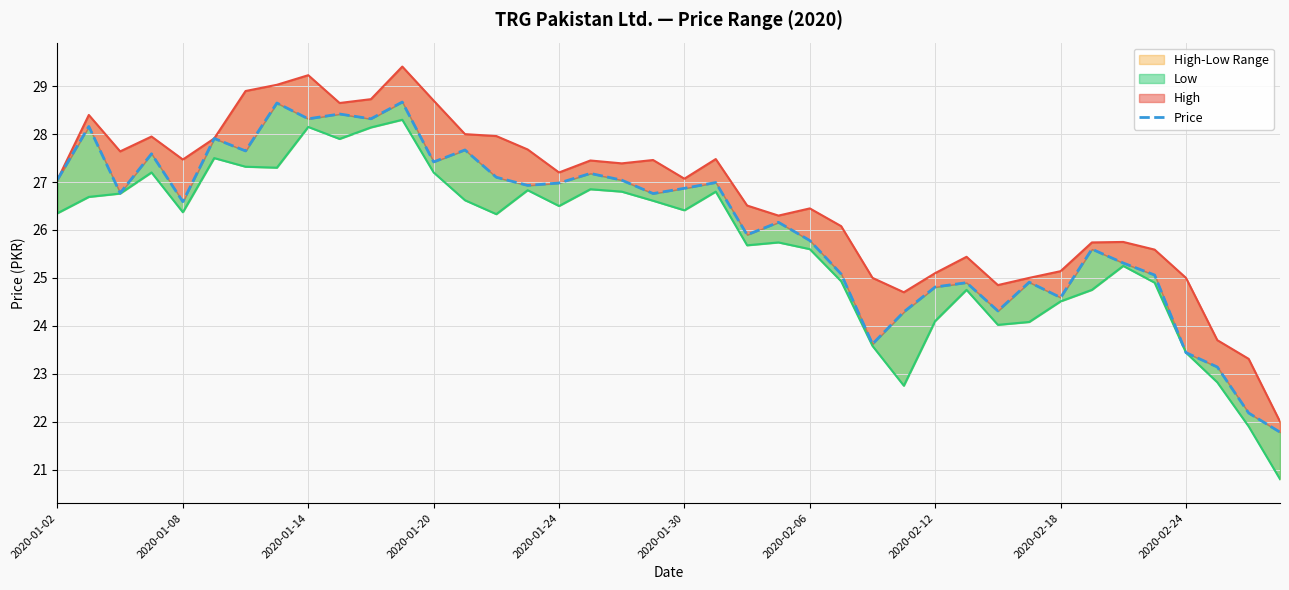

Is the value of Price at 21 greater than the value of High at 28?

Yes